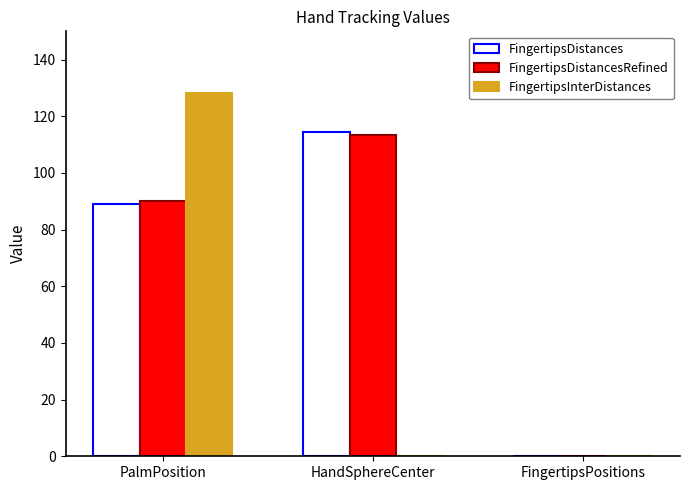

True or false: FingertipsInterDistances has a value of 128.1 at PalmPosition.

True